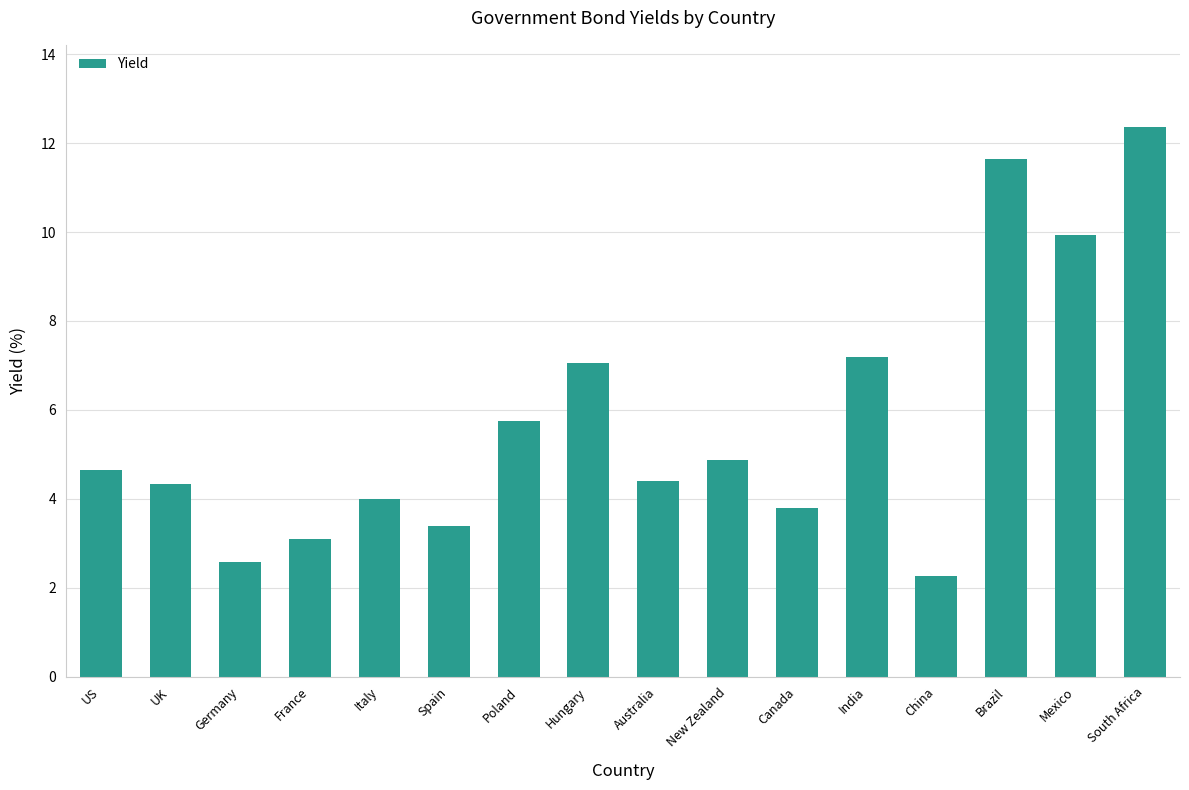

What is the maximum value shown in the chart?

12.4